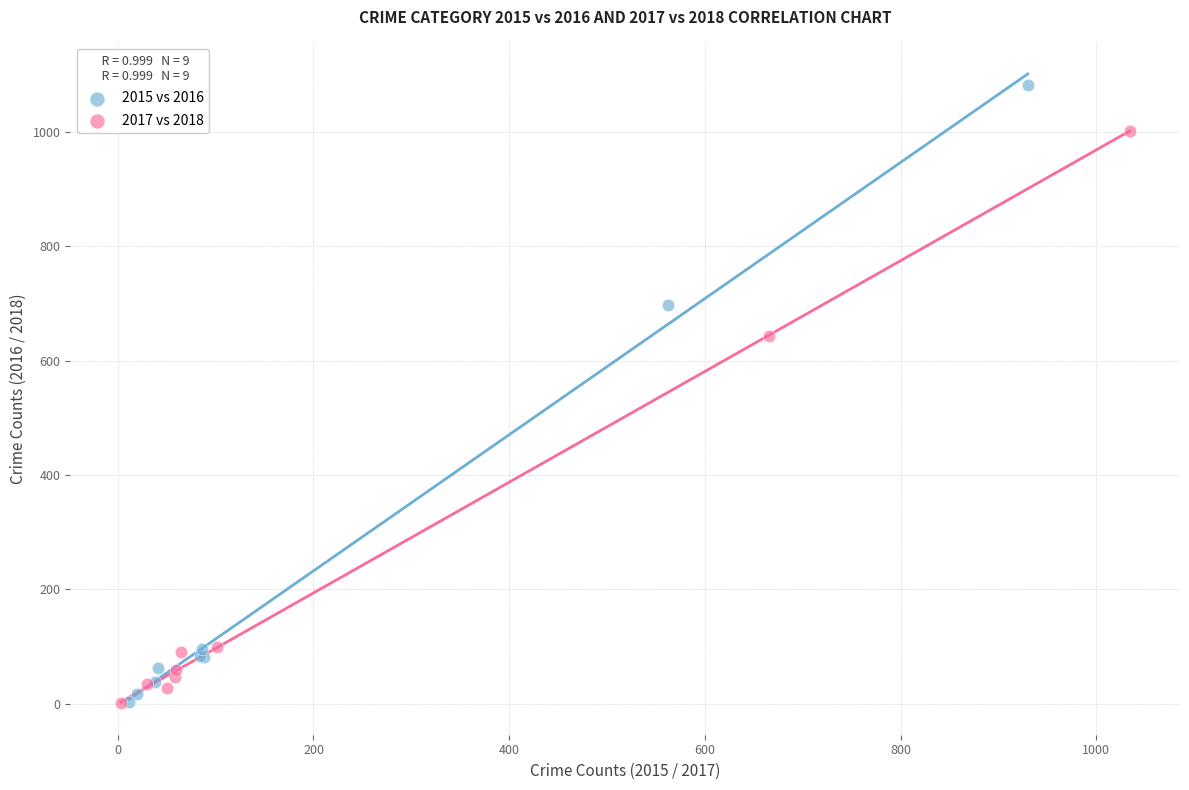

What are all the series names shown in the legend?

2015 vs 2016, 2017 vs 2018